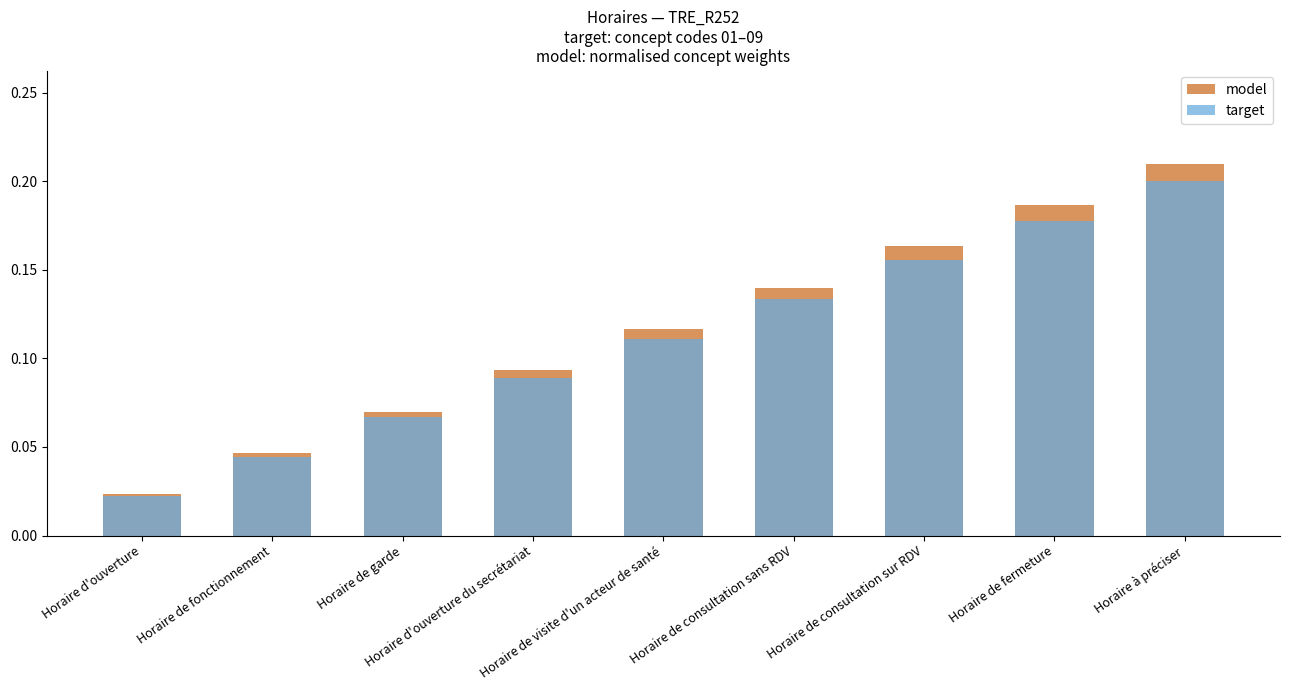

Reading left to right, what are all the values shown in this chart?

model: 0.0	0.0	0.1	0.1	0.1	0.1	0.2	0.2	0.2
target: 0.0	0.0	0.1	0.1	0.1	0.1	0.2	0.2	0.2